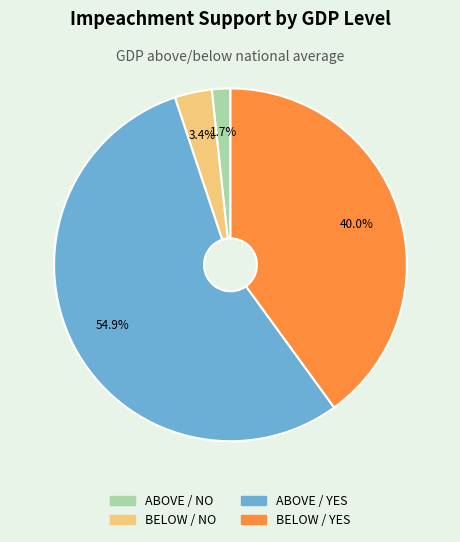

To the nearest percent, what percentage of the pie is BELOW / NO?

3%